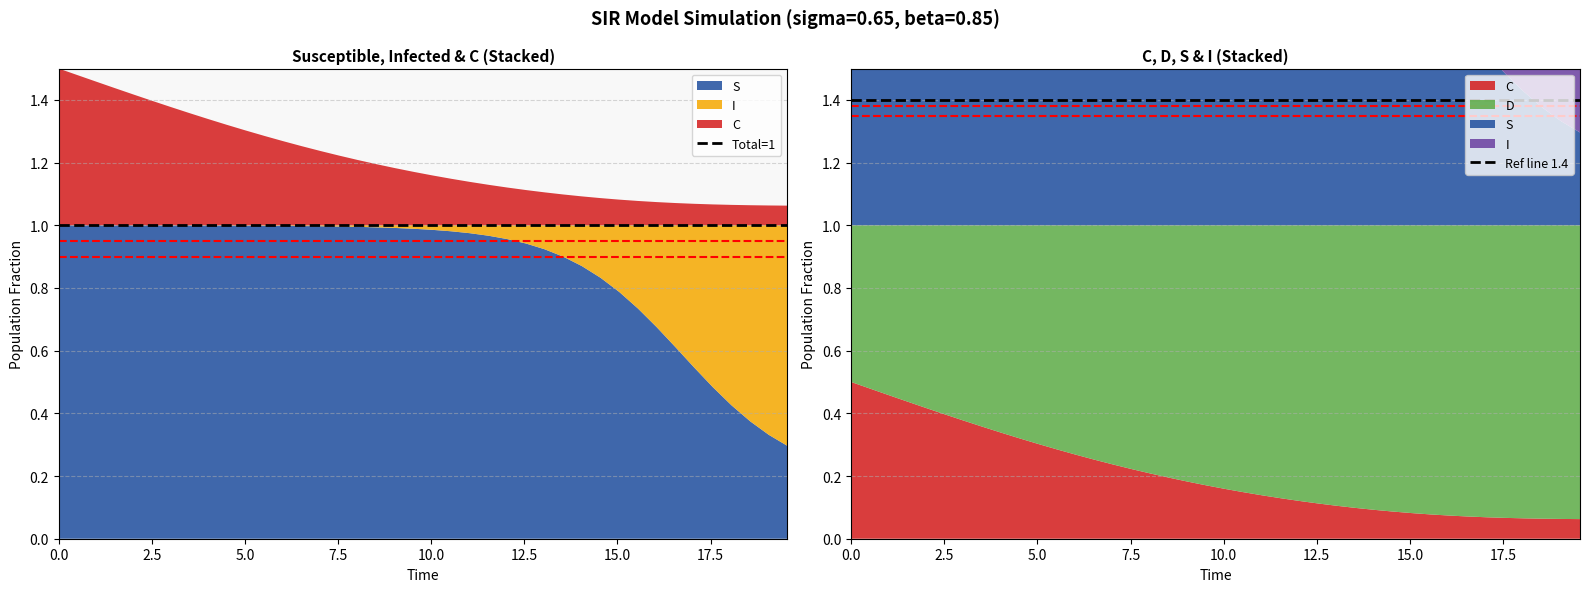

Reading left to right, what are all the values shown in this chart?

Total=1: 1.0	1.0
Ref line 1.4: 1.4	1.4